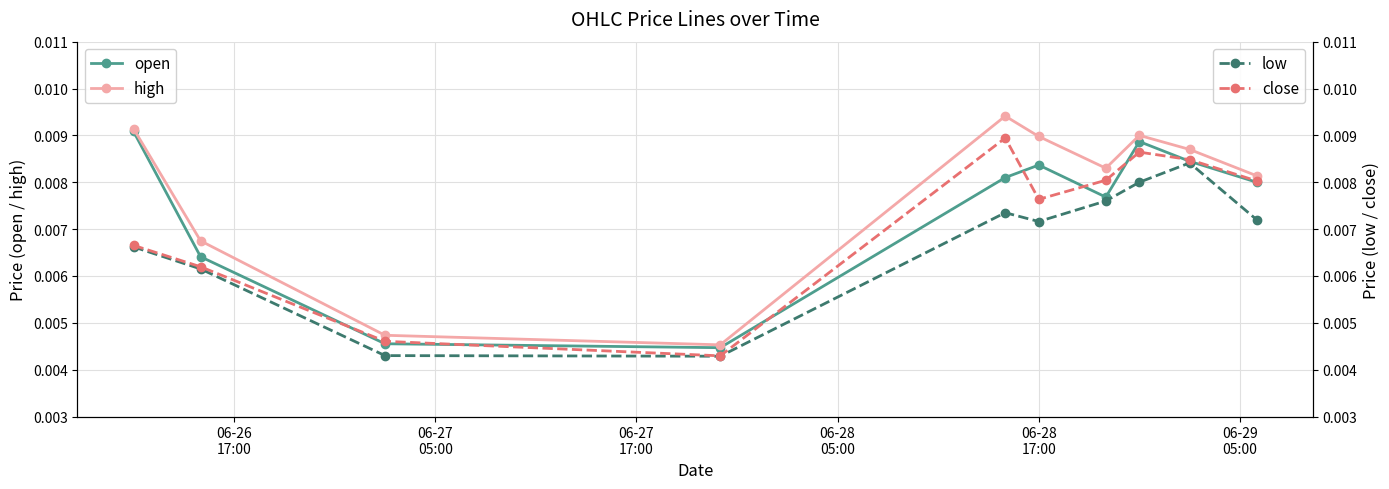

Count the open values in the range 0 to 1.

10